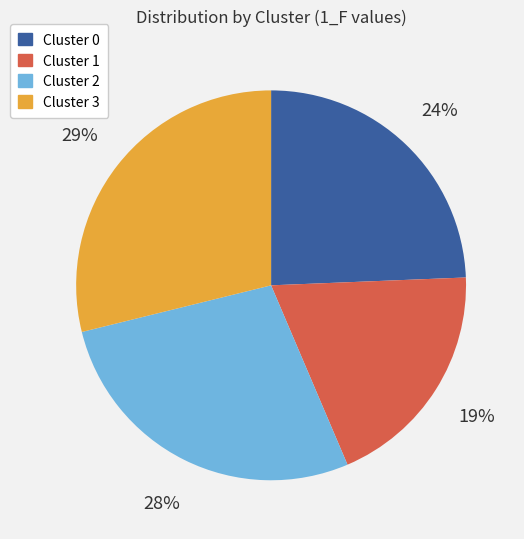

Is there a majority slice in this chart?

No